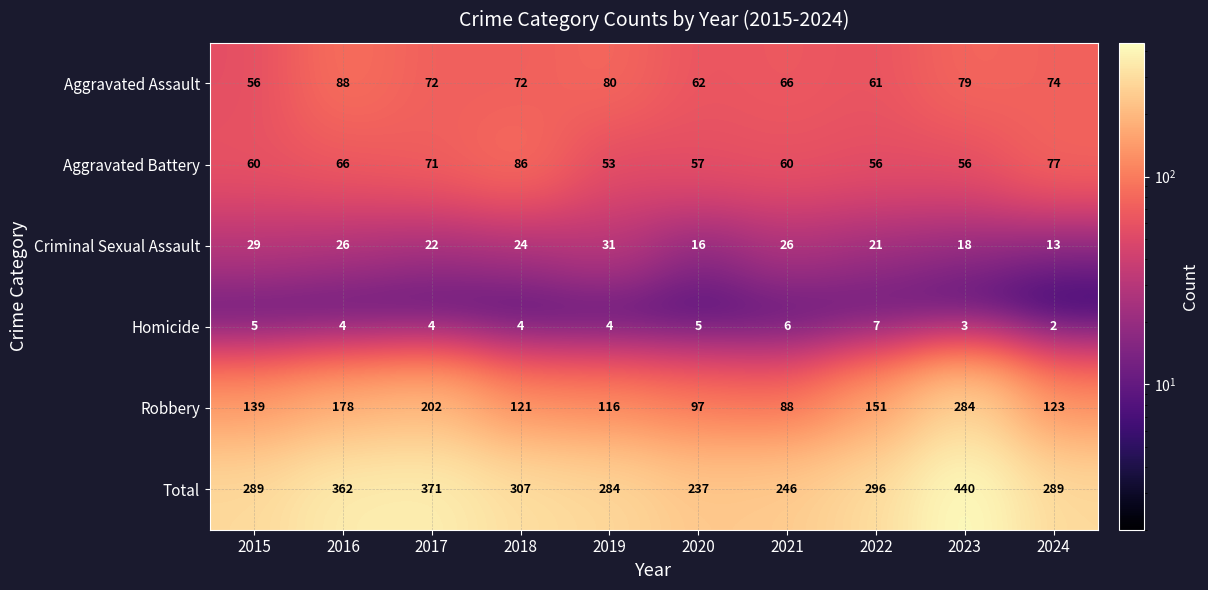

At which label does Aggravated Assault first exceed 72?

2016